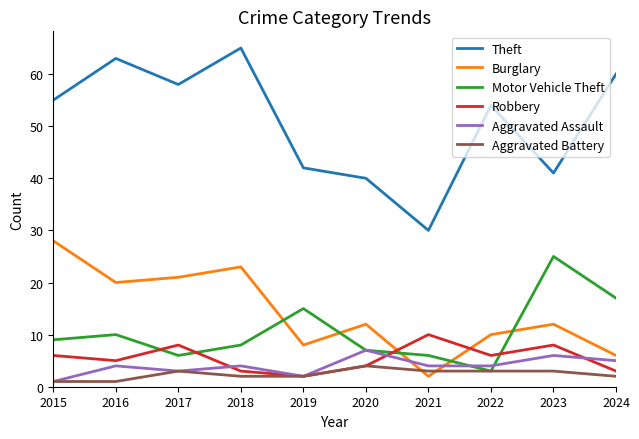

The value of Robbery at 2022 is 6. True or false?

True